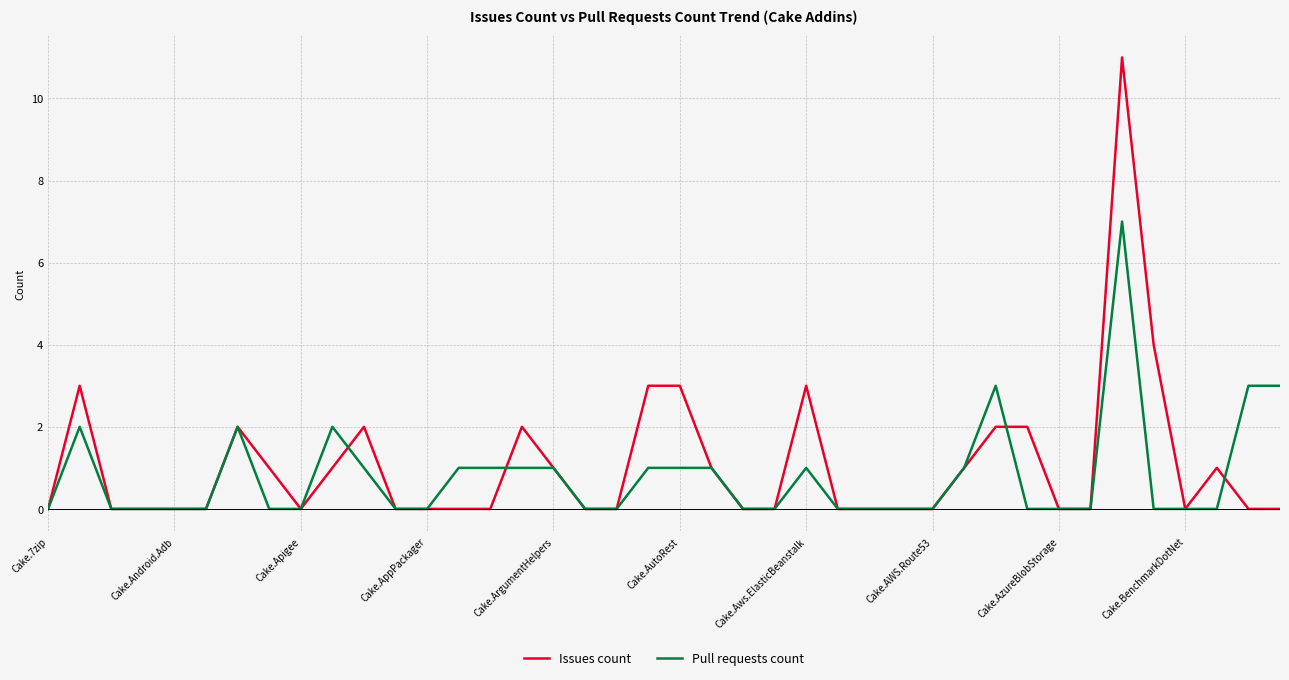

What is the maximum value for Issues count?

11